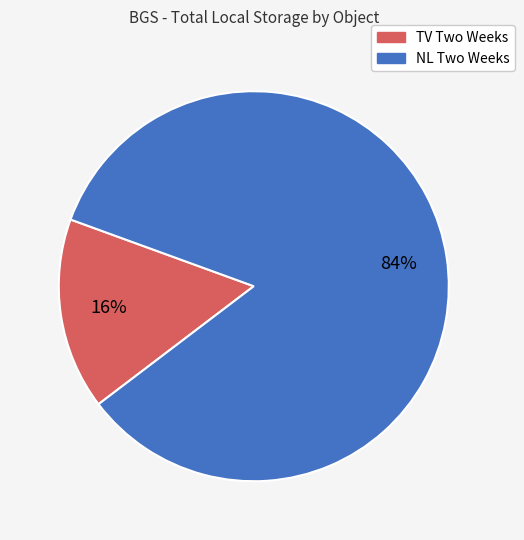

To the nearest percent, what is the difference between the largest and smallest slice percentages?

68%